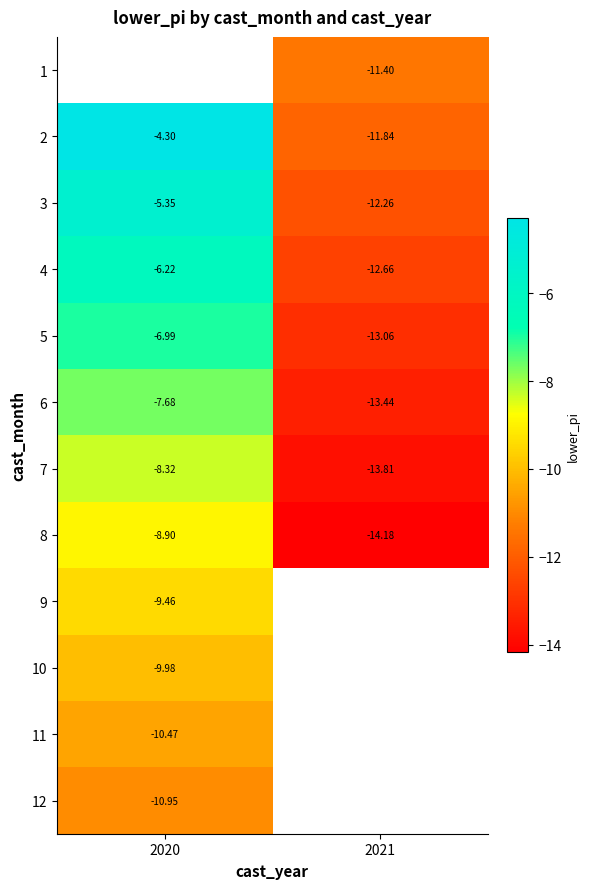

Which category has the highest value in the 10 series?

2020